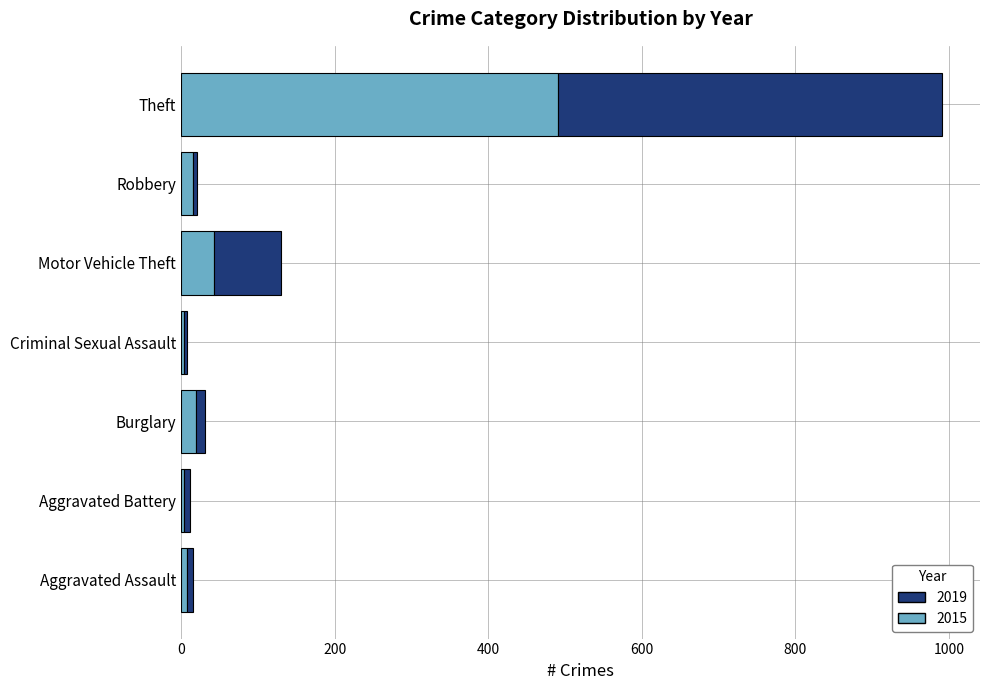

At which category is the sum across all series the highest?

Theft